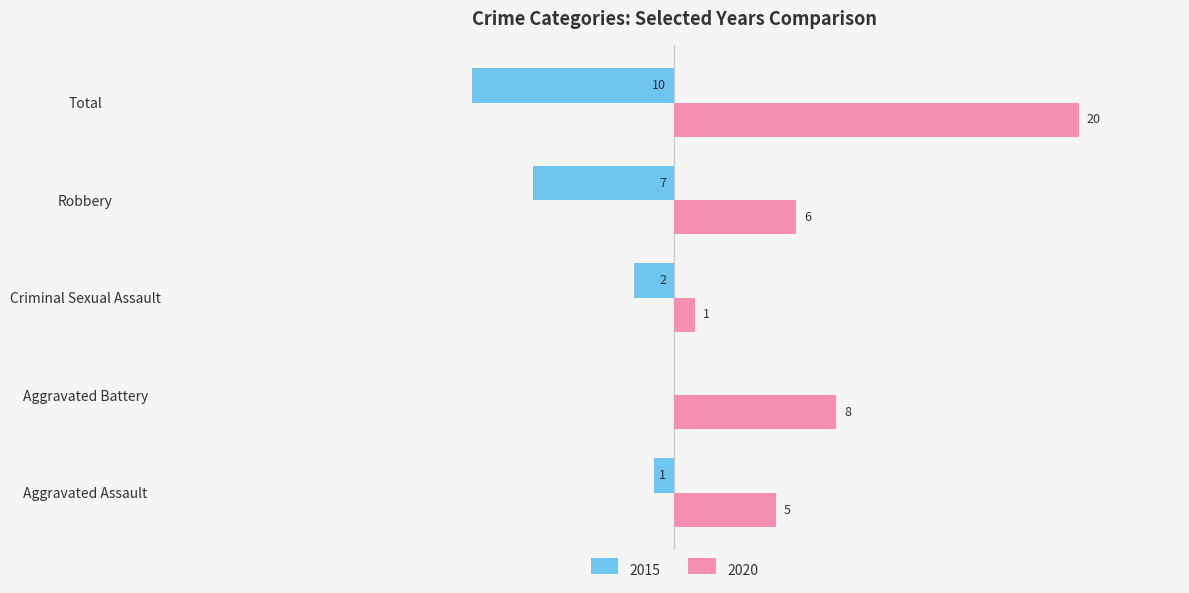

Is the value of 2015 at Aggravated Battery greater than the value of 2020 at Aggravated Battery?

No